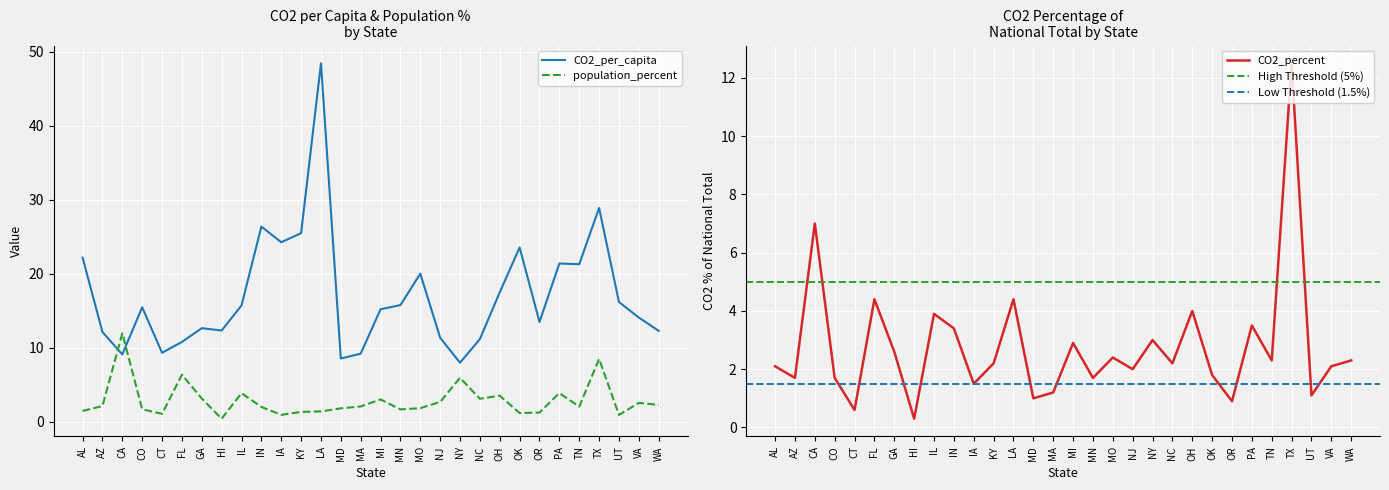

True or false: CO2_percent and CO2_per_capita intersect in this chart.

False